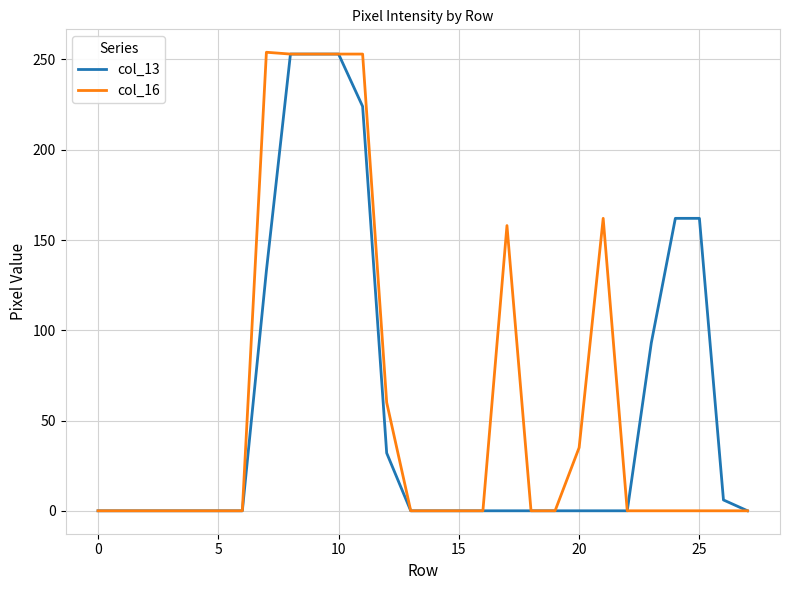

What is the greatest value displayed?

254